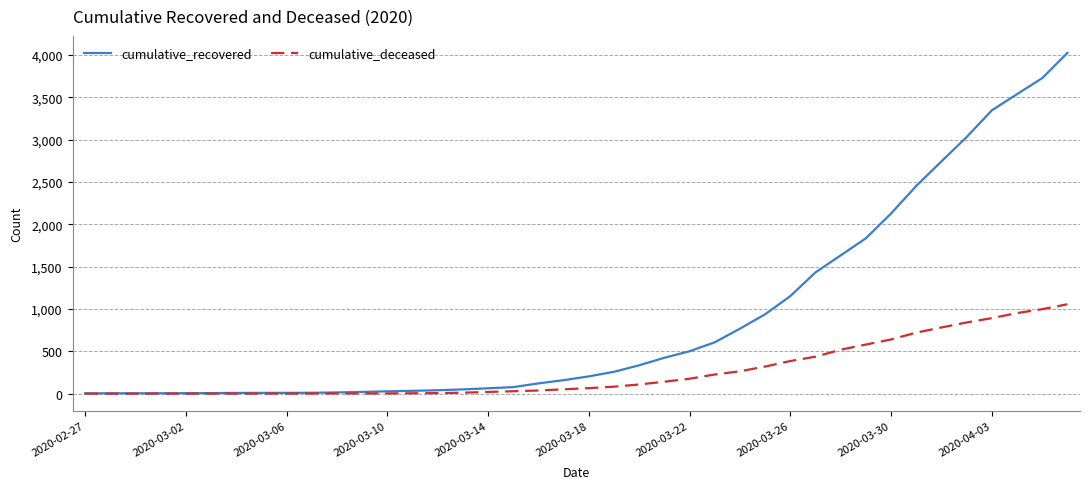

How many lines are shown in the chart?

2